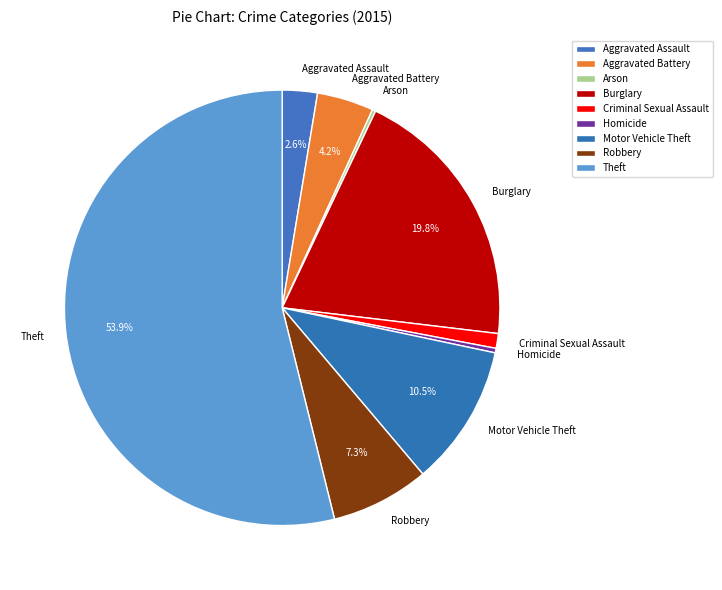

Which category has the biggest portion of the pie?

Theft